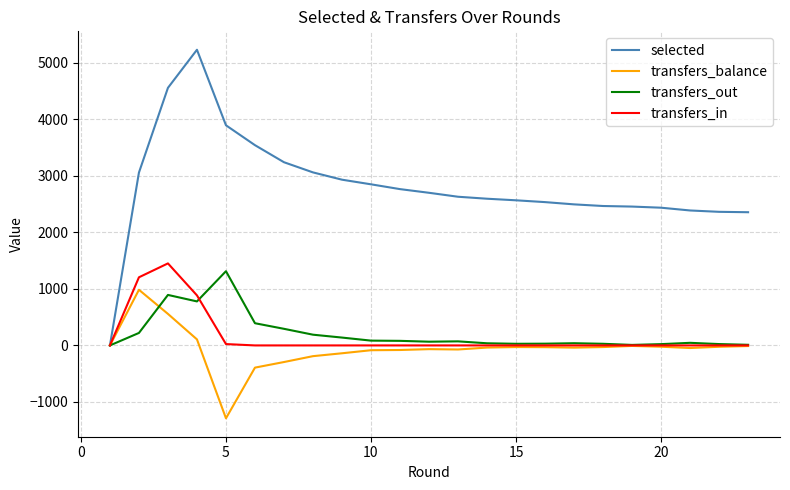

What are all the series names shown in the legend?

selected, transfers_balance, transfers_out, transfers_in